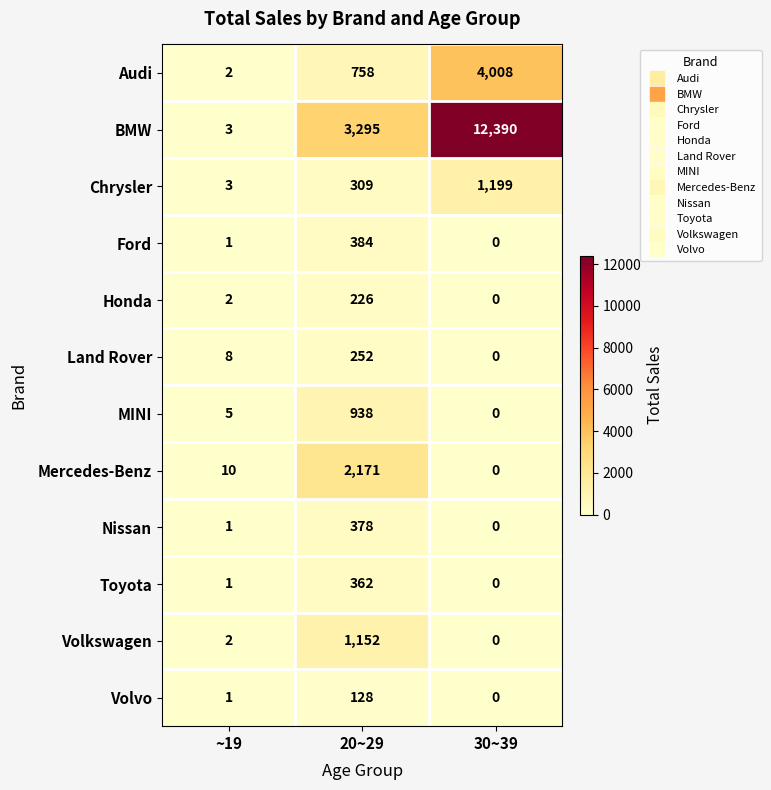

True or false: Volkswagen has a value of 321 at 20~29.

False